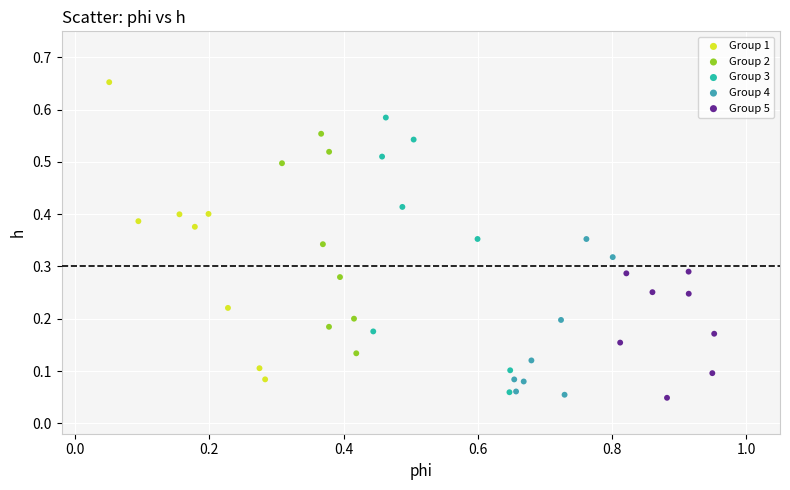

What are all the series names shown in the legend?

Group 1, Group 2, Group 3, Group 4, Group 5